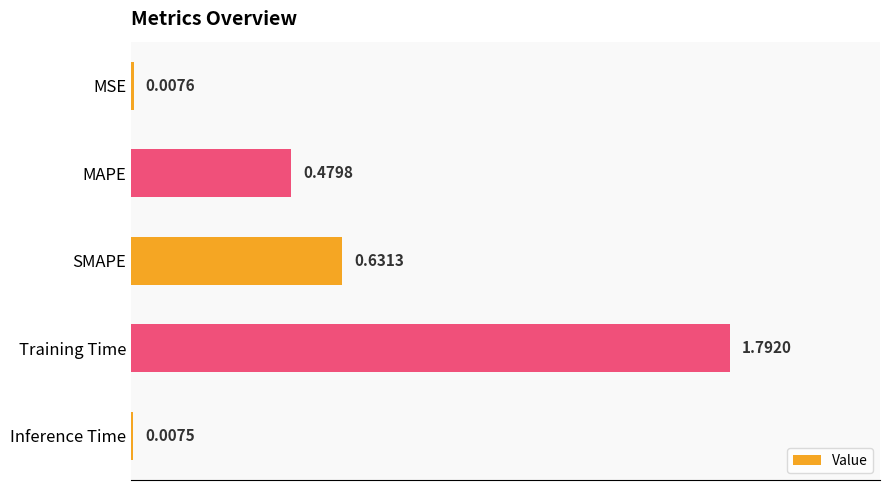

What is the difference between the maximum and minimum values?

1.8